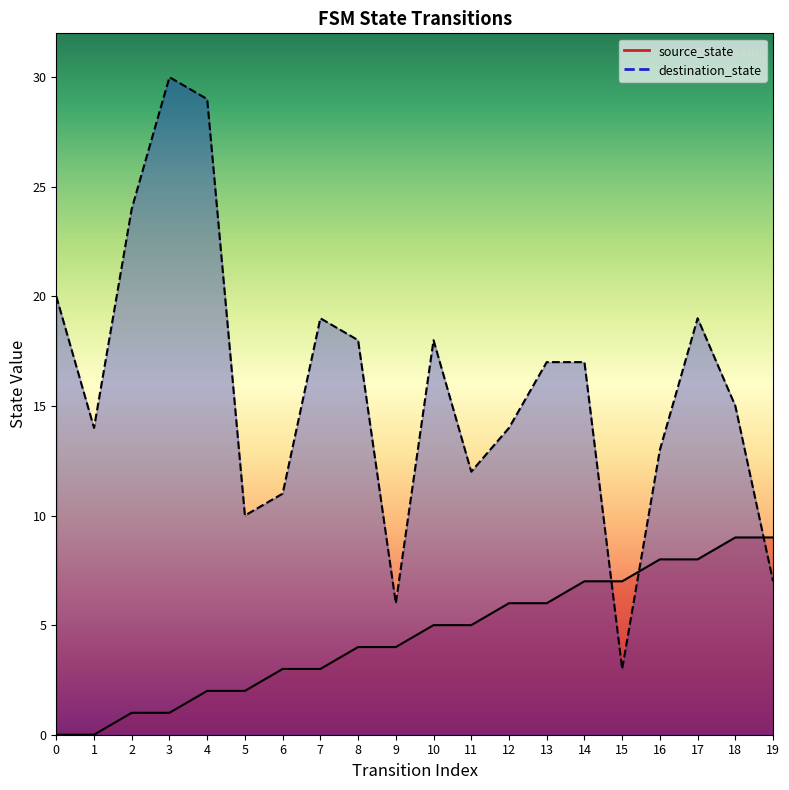

Between 13 and 18, which series saw the biggest shift?

source_state